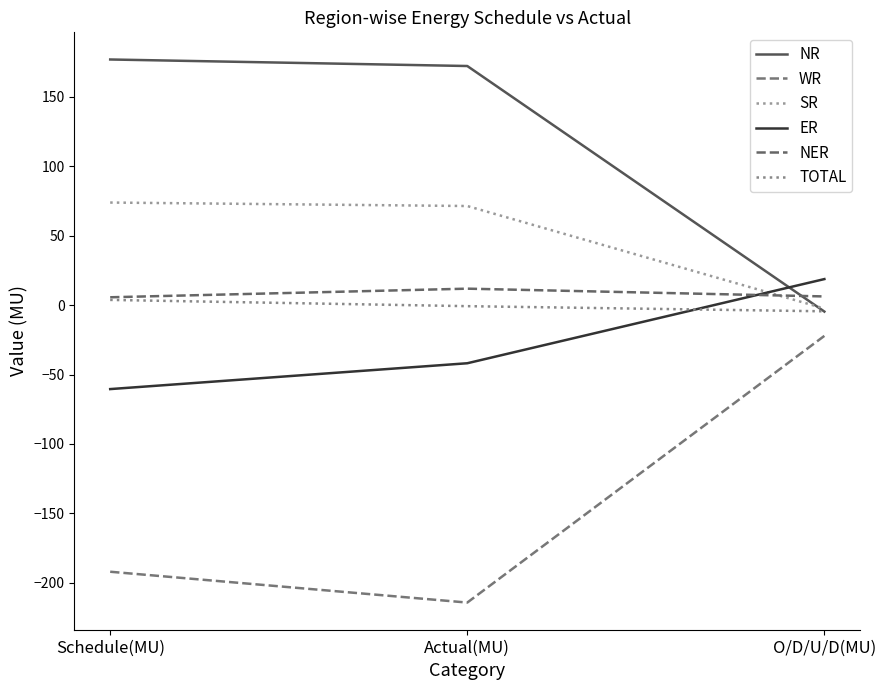

What is the label of the 3rd point from the right?

Schedule(MU)